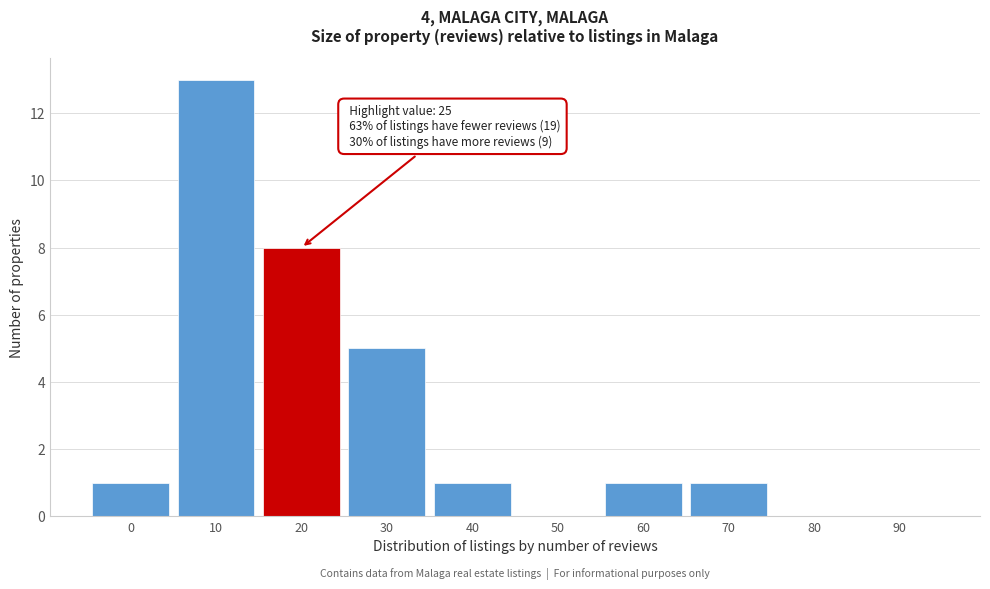

Reading left to right, what are all the values shown in this chart?

0=1	10=13	20=8	30=5	40=1	50=0	60=1	70=1	80=0	90=0